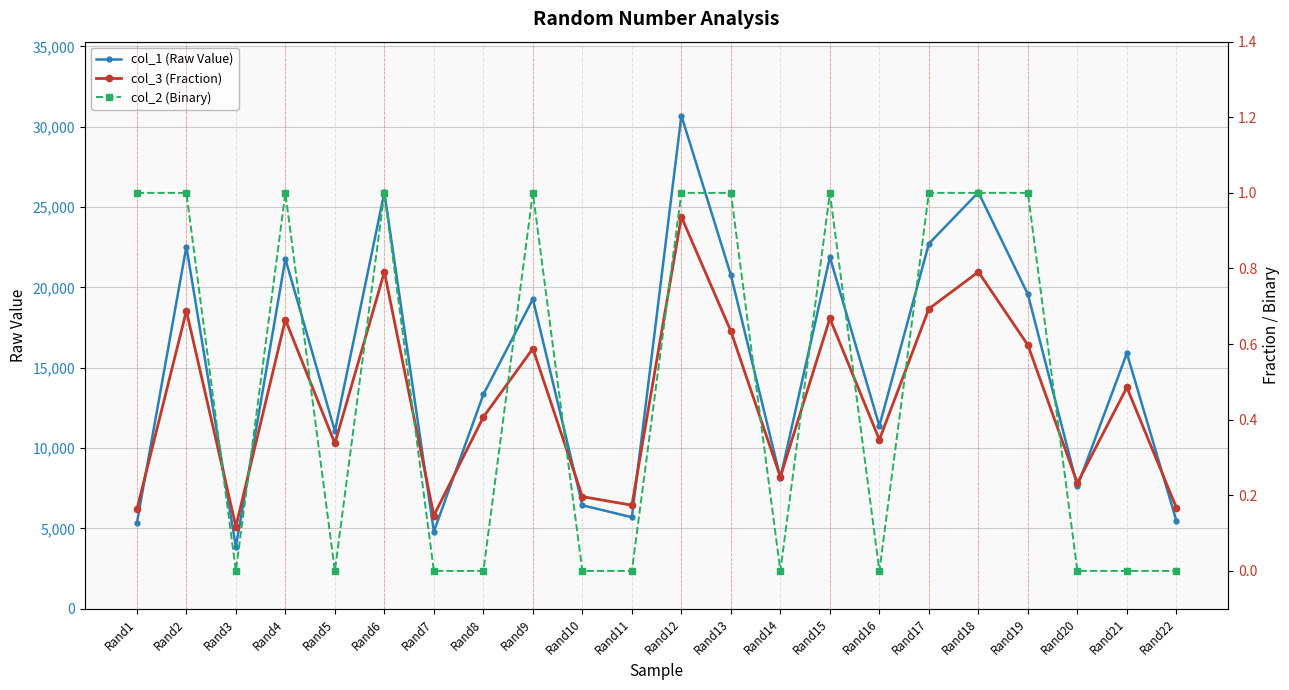

What is the average value of the col_1 (Raw Value) series?

15006